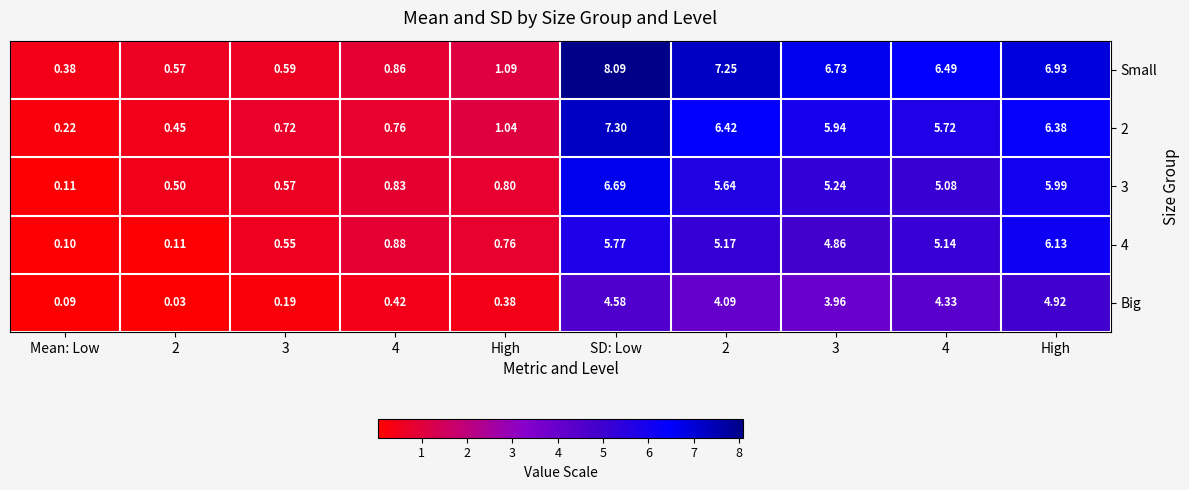

How many values in the Small series exceed 6?

5